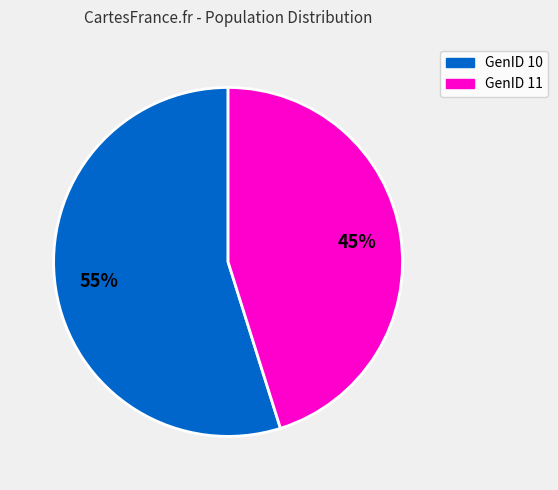

What is the ratio of the value at GenID 10 to the value at GenID 11?

1.2